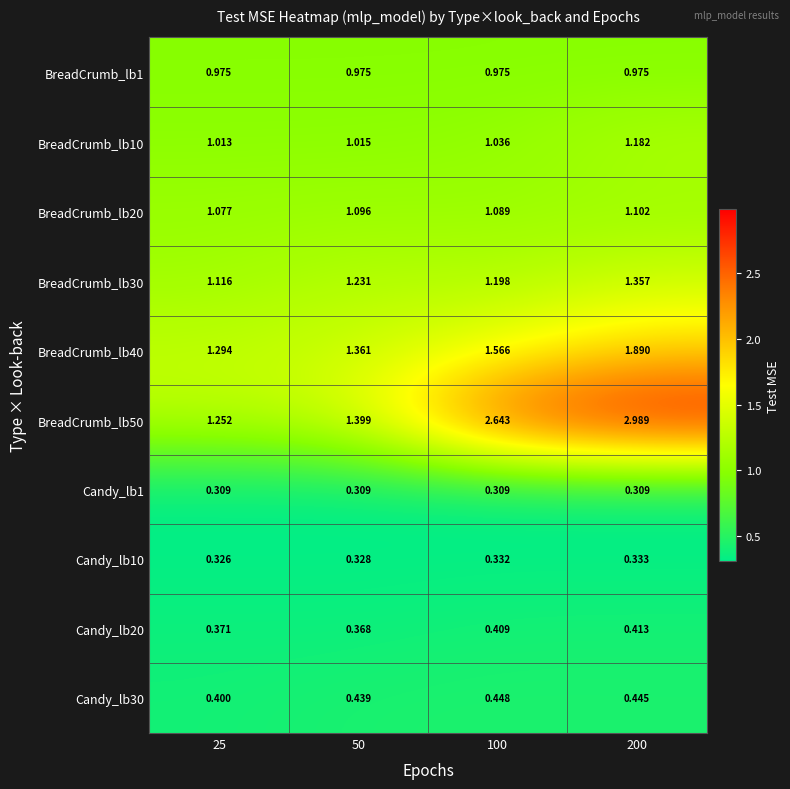

At how many categories does at least one series exceed 2?

2